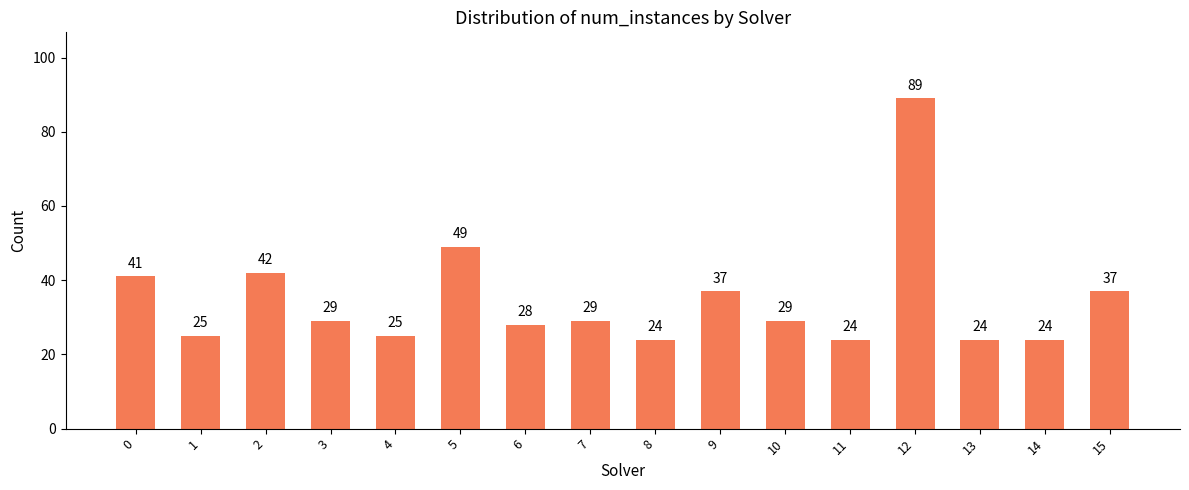

Read the value at 6, to the nearest 10.

30